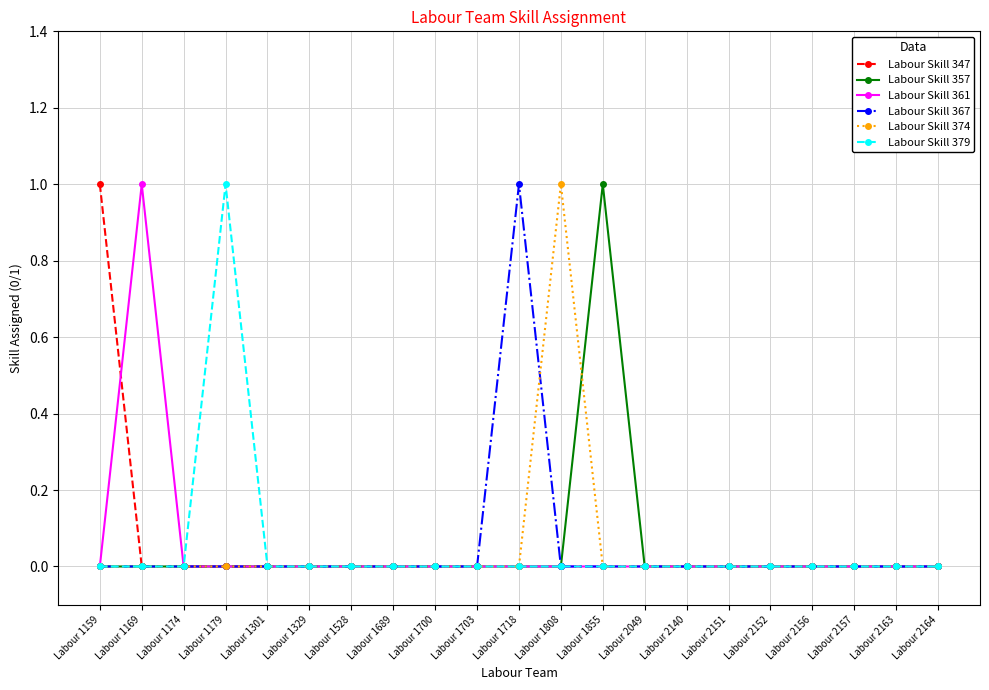

Is it true that Labour Skill 374 equals 1 at Labour 1855?

False